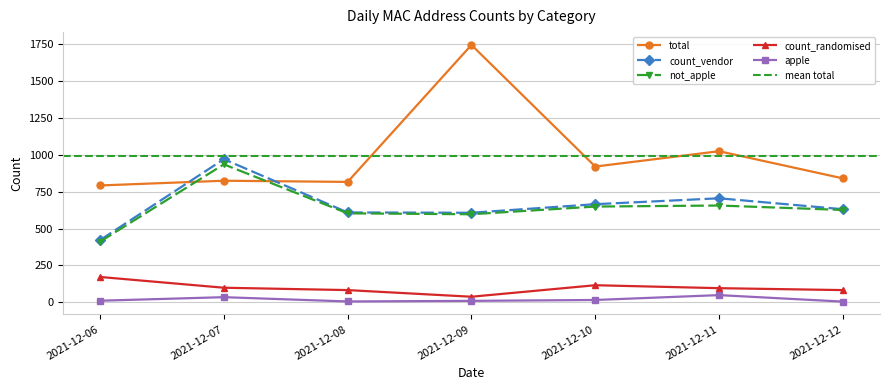

What value does the count_vendor series have at 2021-12-07?

970